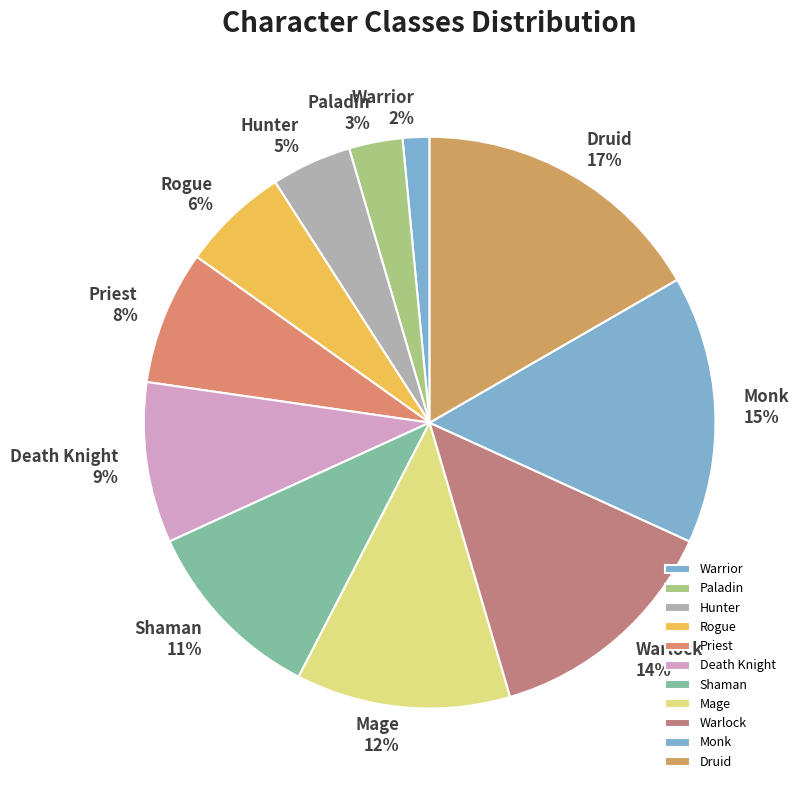

Combined, do Paladin and Druid account for over 50%?

No